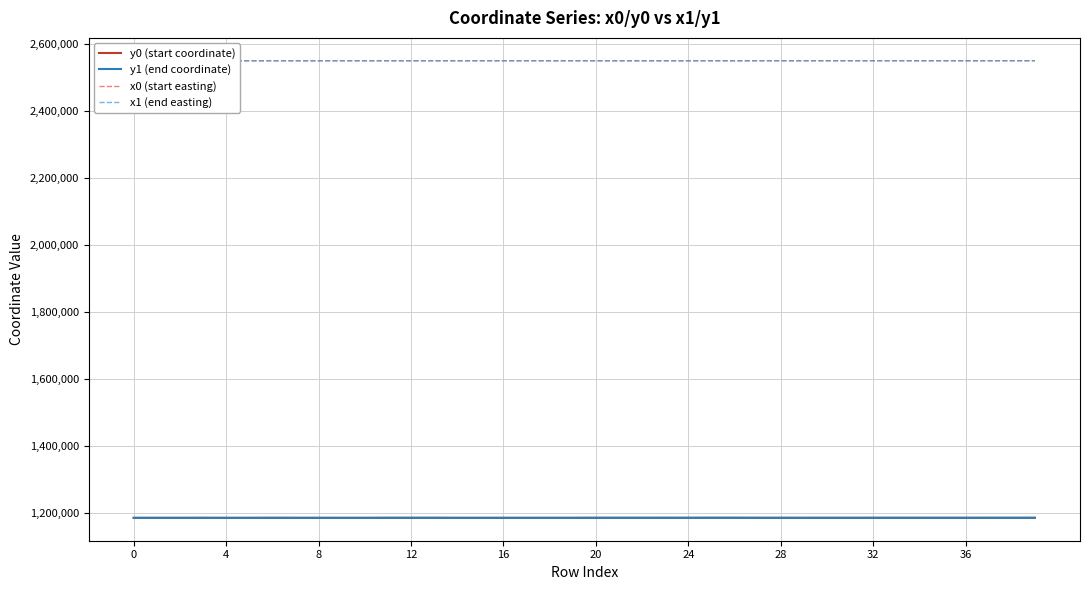

Which series has the widest spread of values?

y1 (end coordinate)